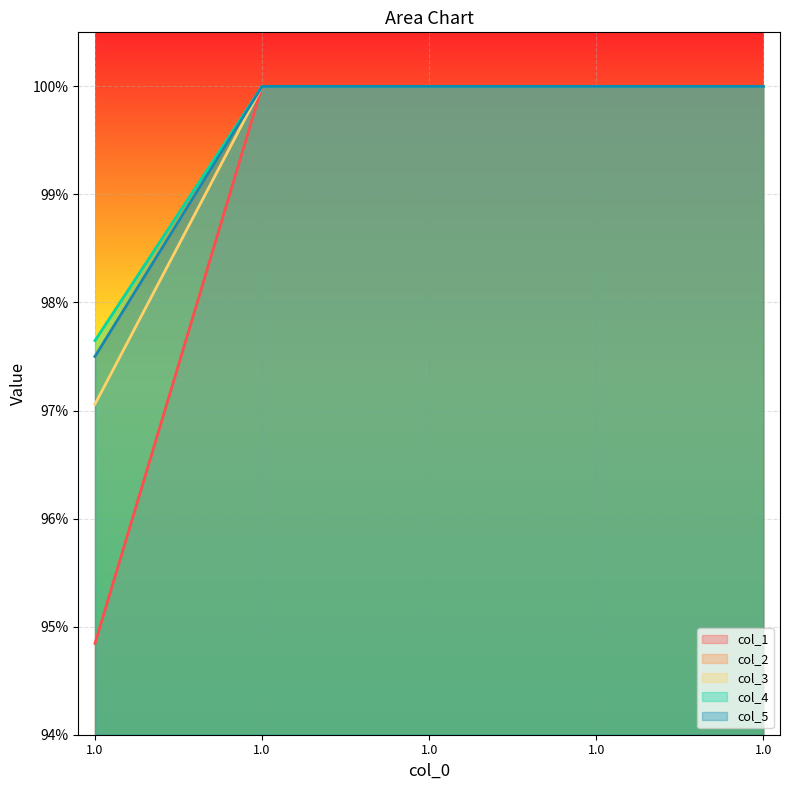

Rank the series at 1.0 from highest to lowest value.

col_4, col_2, col_5, col_3, col_1